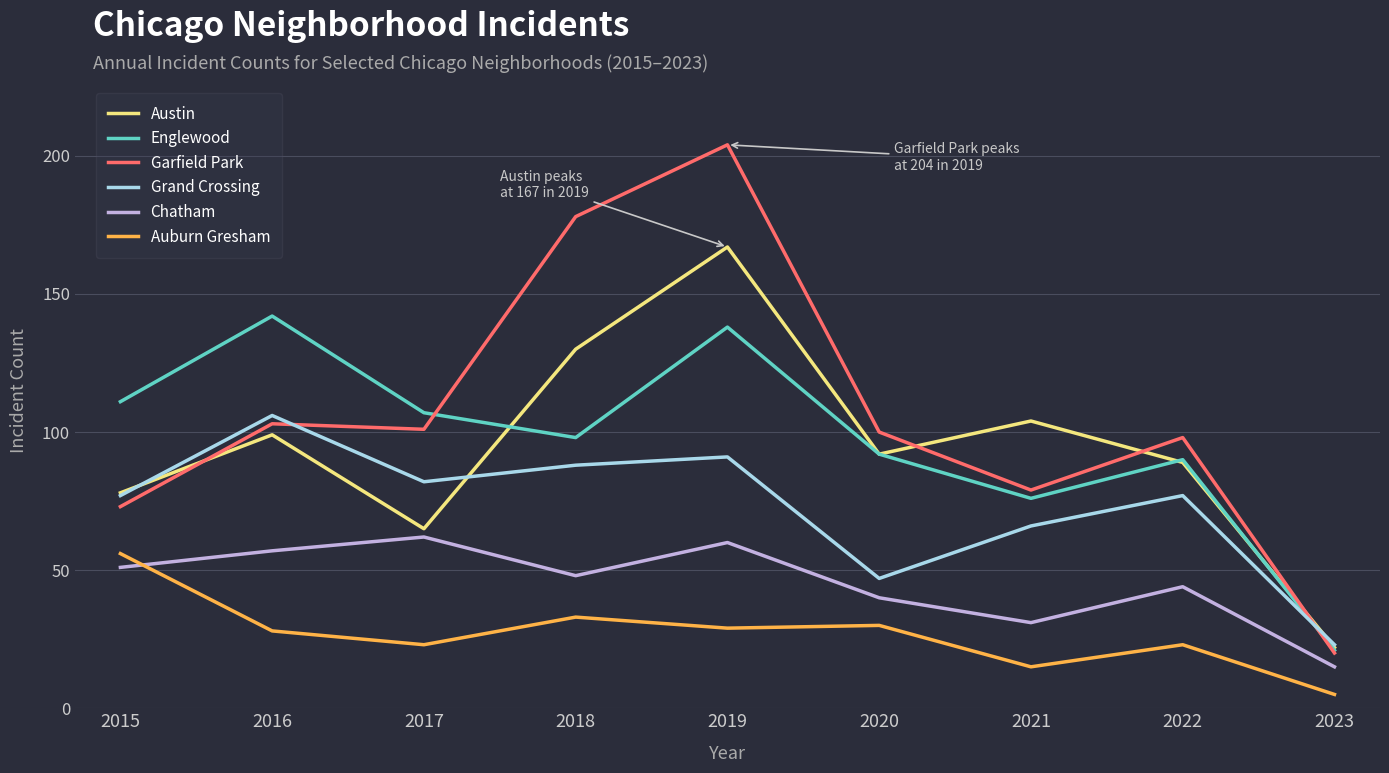

What is the difference between the Auburn Gresham values at 2016 and 2021?

13